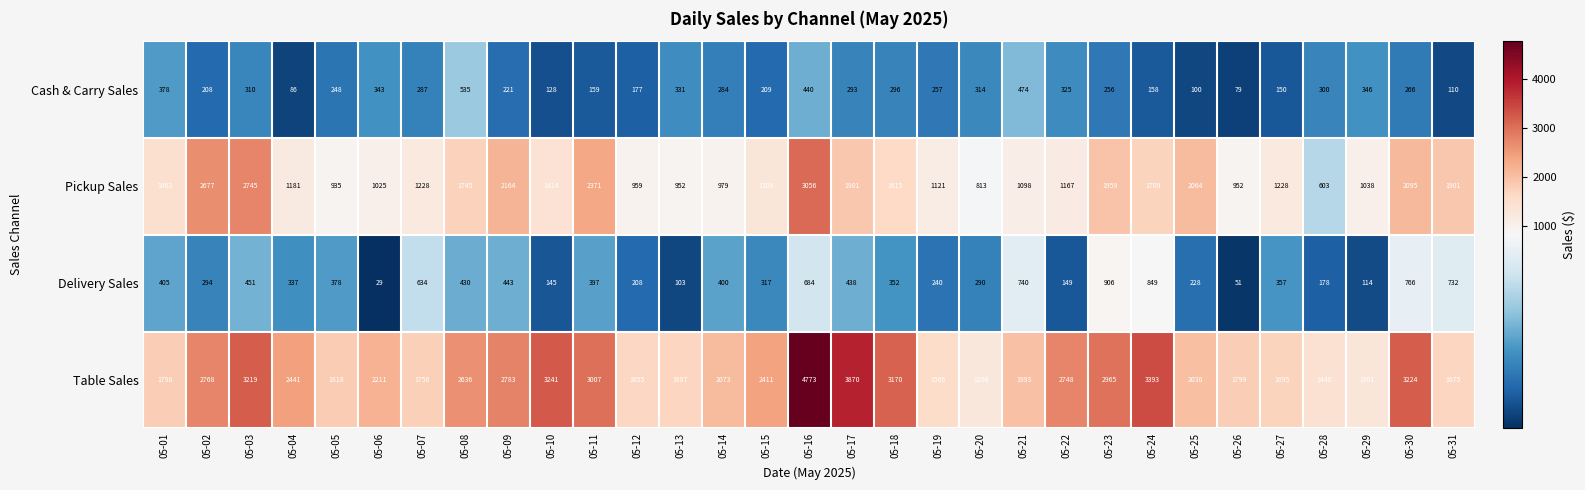

What is the total value across all series at 05-27?

3430